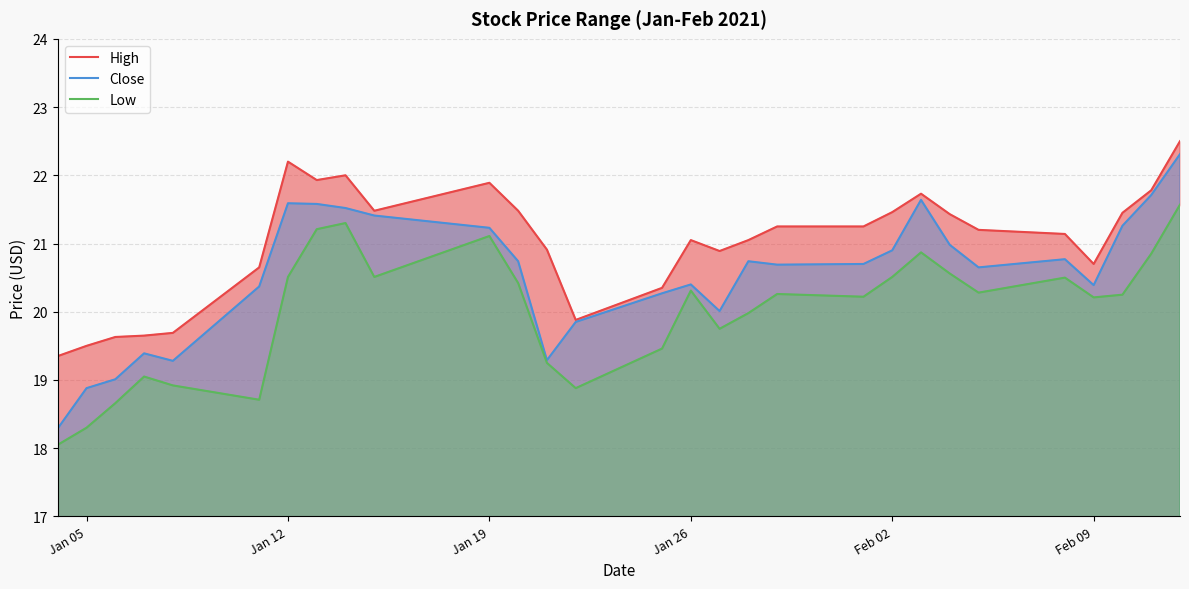

What is the minimum value for Close?

18.3